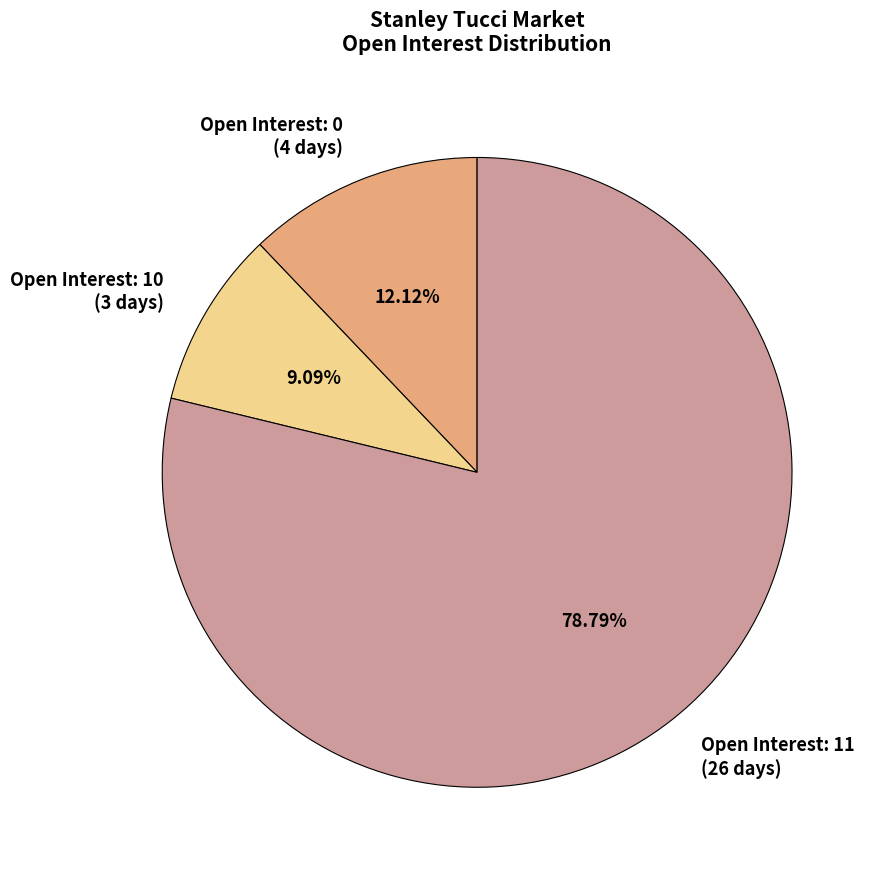

Which category accounts for the majority?

Open Interest: 11 (26 days)